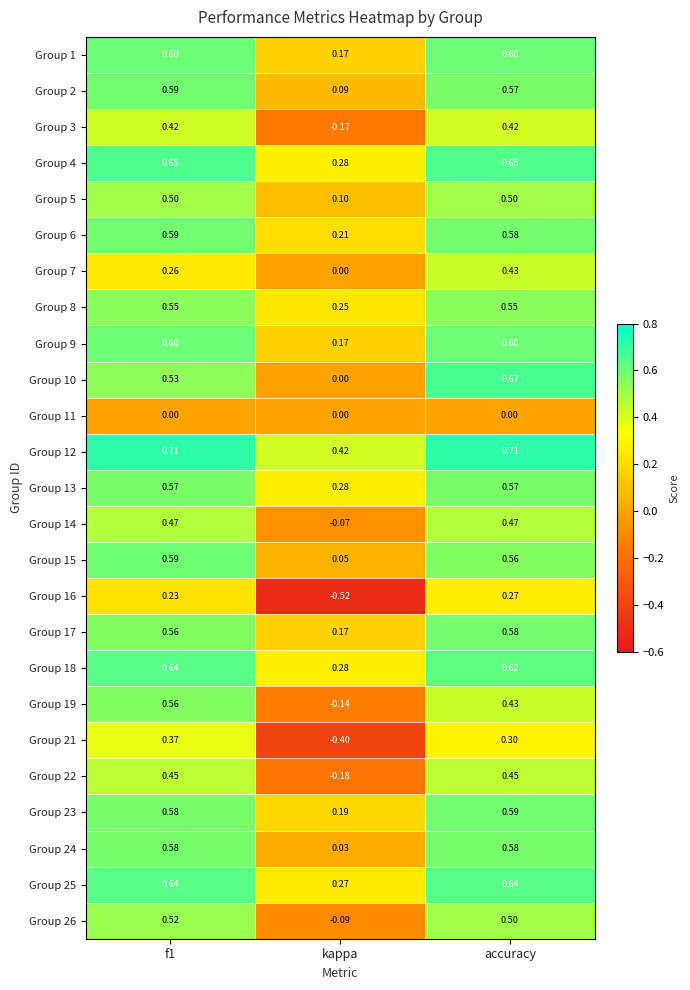

Is the value of Group 6 at kappa greater than the value of Group 26 at accuracy?

No